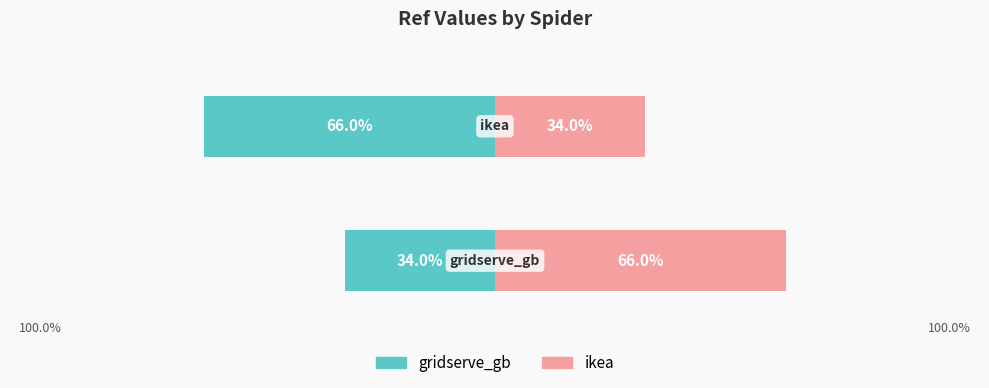

What is the sum of all gridserve_gb values?

-100.0